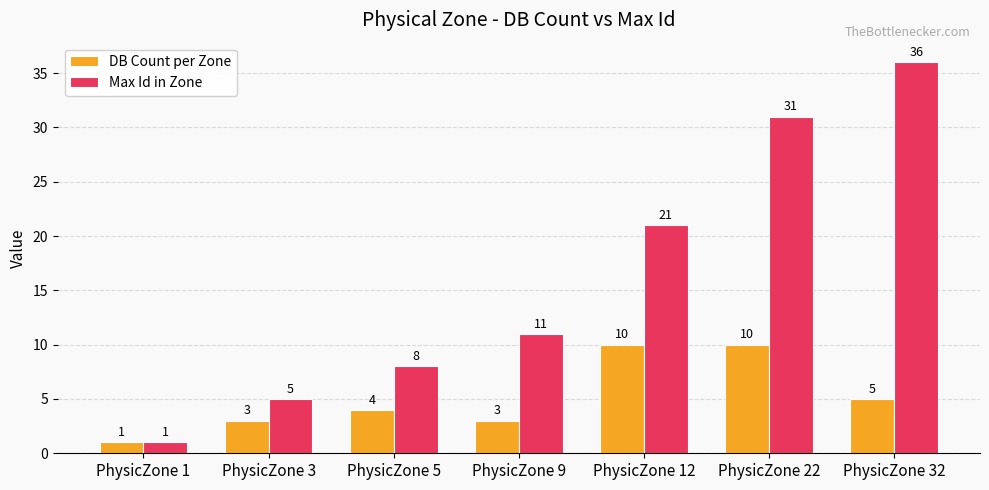

At how many categories does at least one series exceed 3?

6